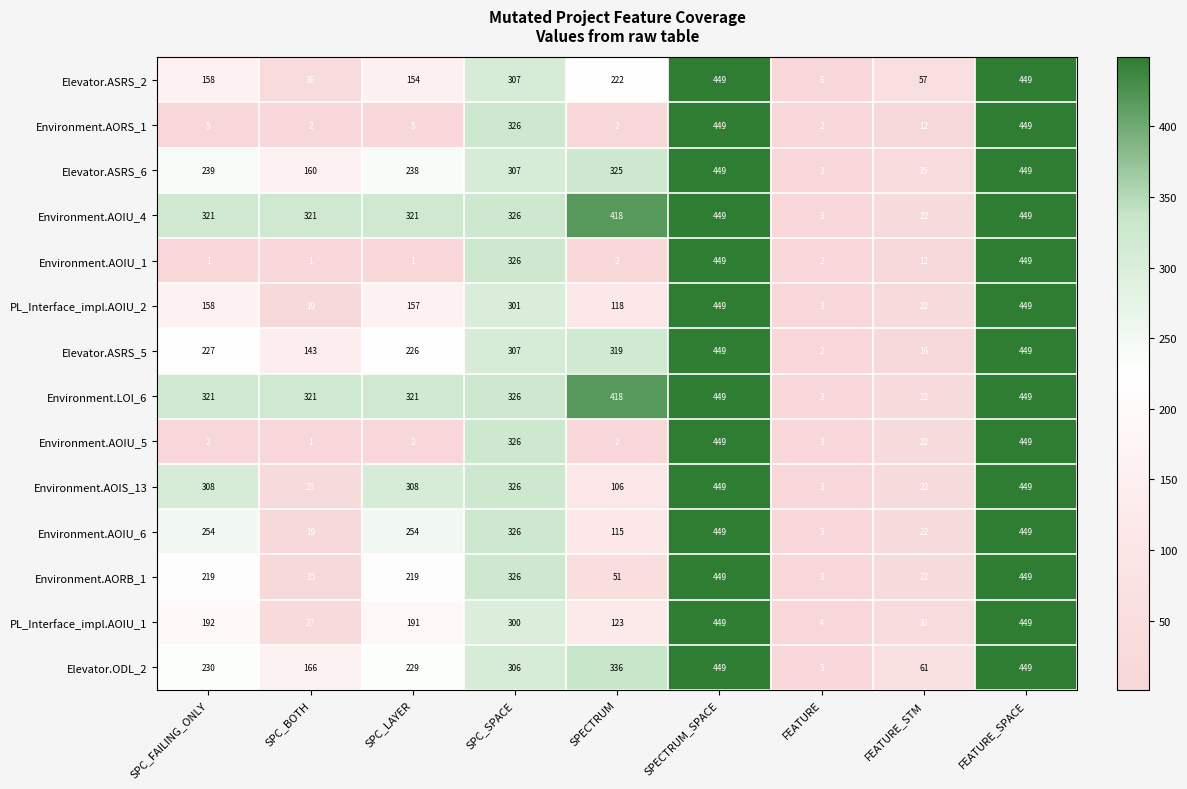

What is the approximate value of Environment.AOIU_4 at SPC_LAYER, to the nearest 5?

320